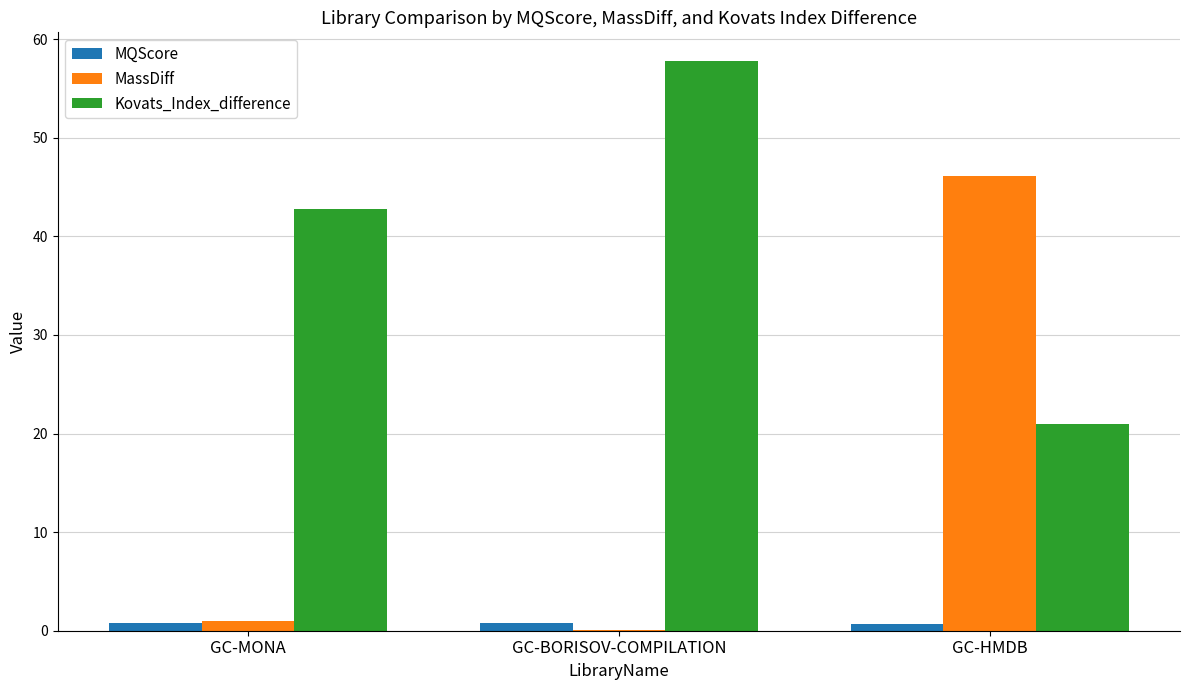

Is it true that MassDiff equals 46.1 at GC-HMDB?

True